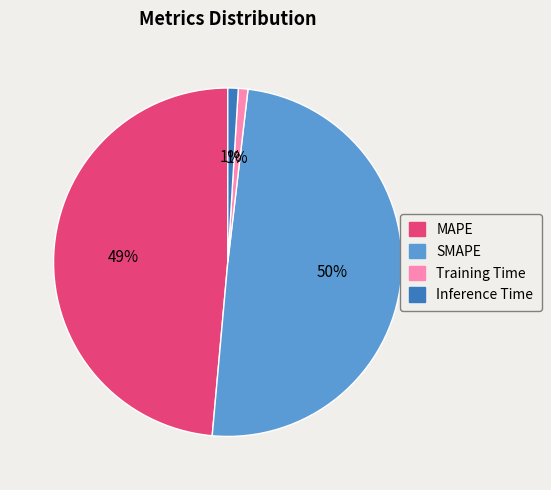

To the nearest percent, what percentage of the pie is Training Time?

1%